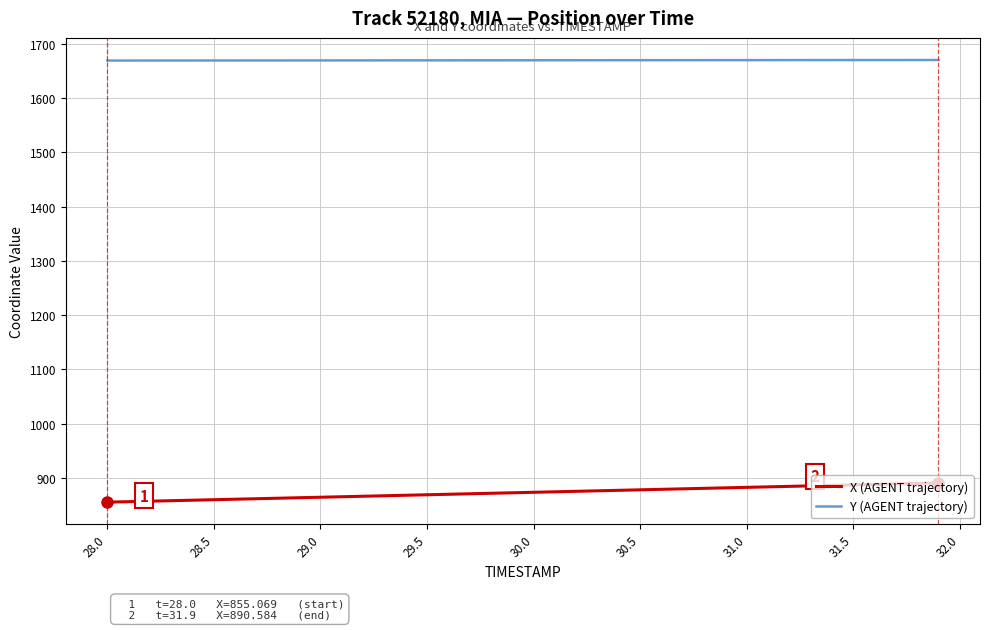

What is the difference between the maximum and minimum values in the X (AGENT trajectory) series?

35.5